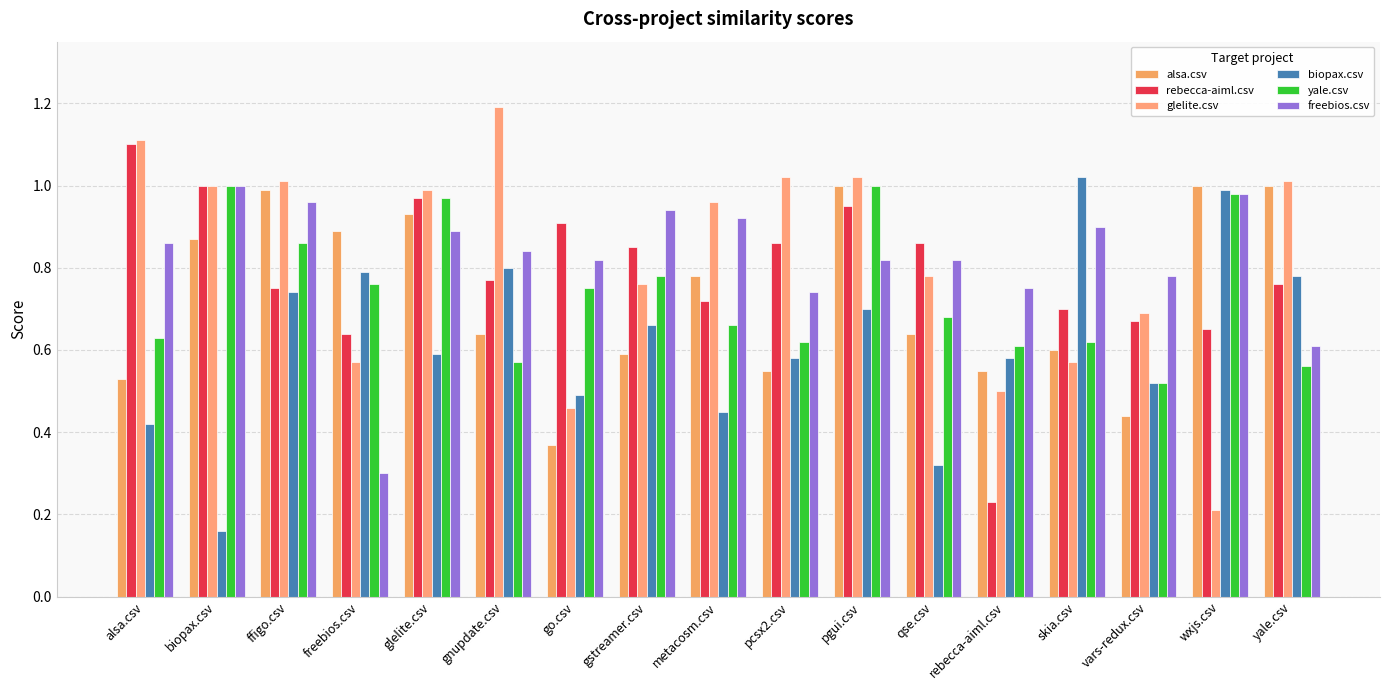

What is the value of the alsa.csv bar at the 13th from the left?

0.6